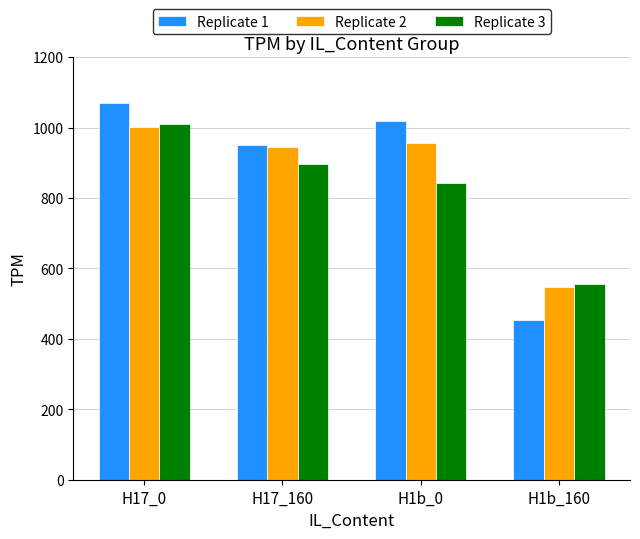

The value of Replicate 3 at H17_0 is 1009.4. True or false?

True